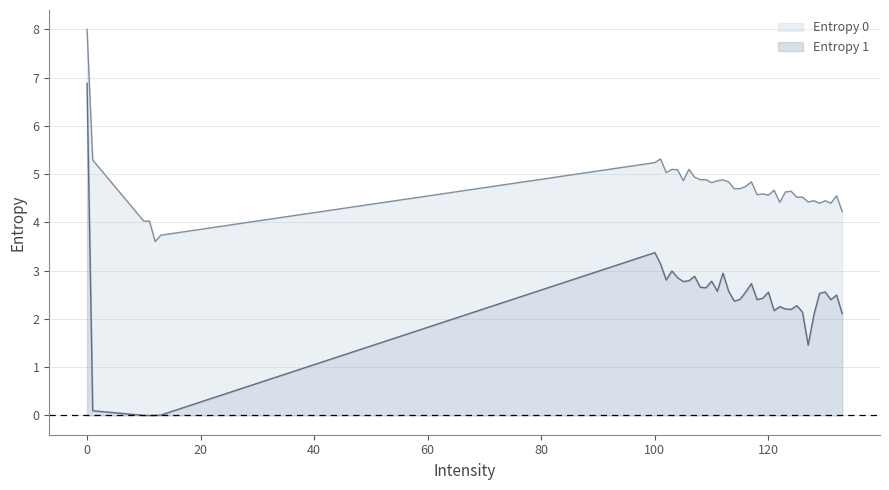

The value of Entropy 0 at 119 is 7.4. True or false?

False